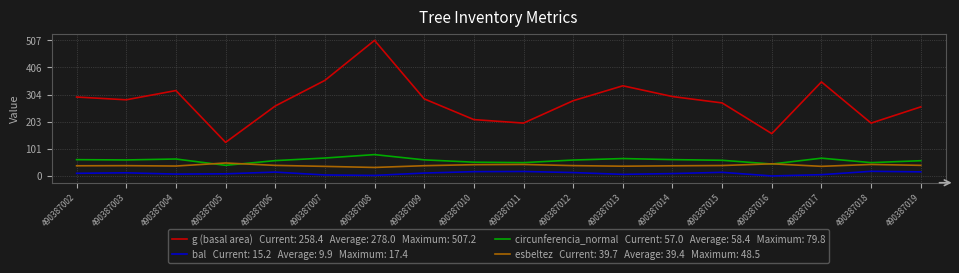

What is the total value across all series at 490387015?

384.3